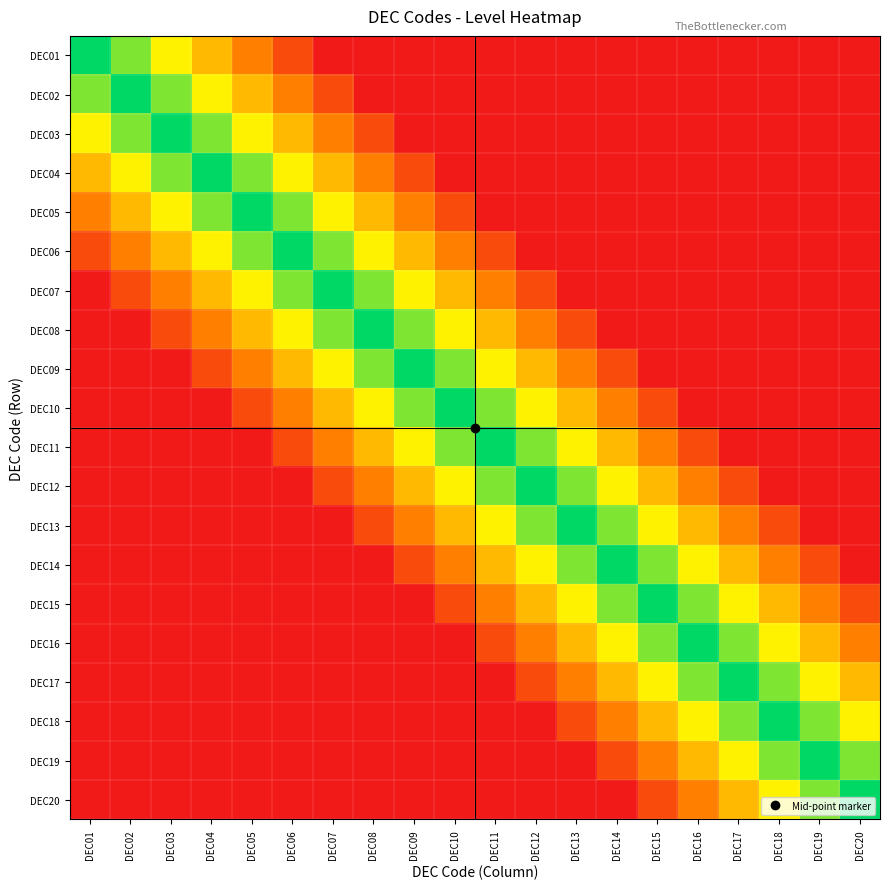

What is the total value across all series at DEC10?

6.0